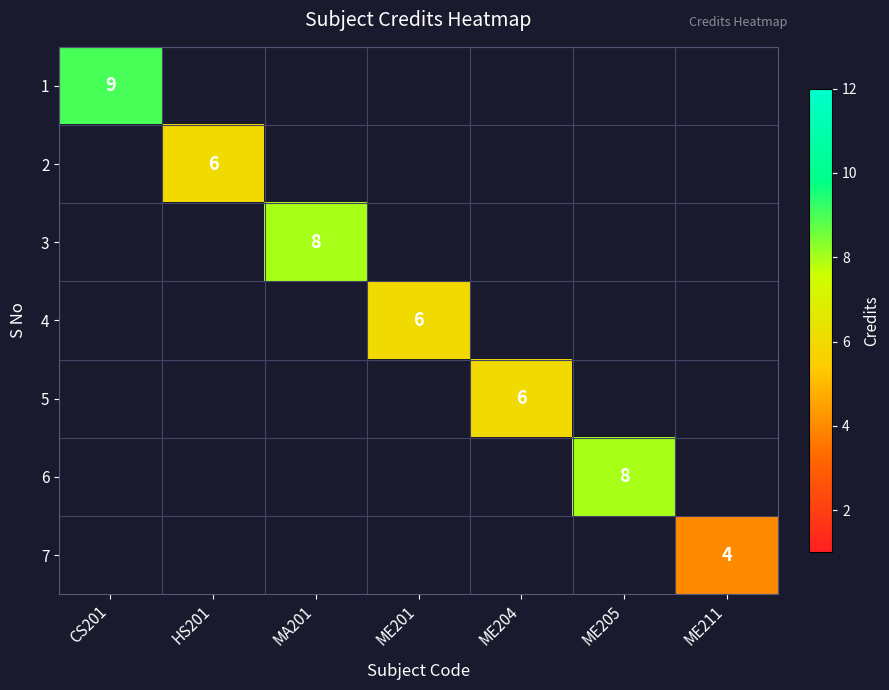

At how many categories does at least one series exceed 8?

1